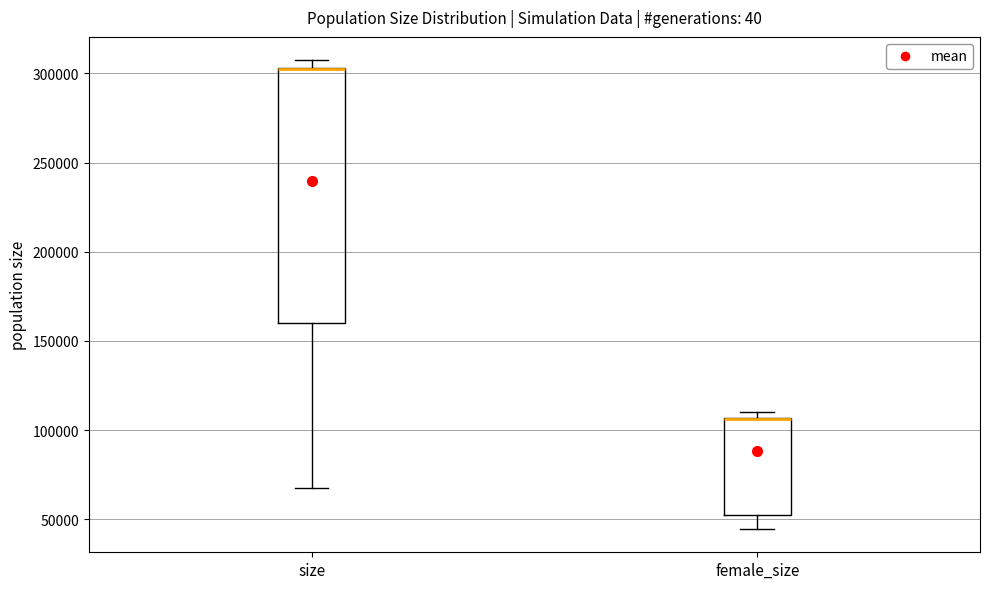

Reading left to right, read every box against the y-axis: the position of its median line, the range the box covers, and the ends of its whiskers. The values are not printed on the chart, so give them approximately, as read against the axis.

size: median 300000 (drawn on the box's upper edge), box 160000 to 305000, whiskers 70000 to 305000 (just above the box's upper edge)
female_size: median 105000 (drawn on the box's upper edge), box 50000 to 105000, whiskers 45000 to 110000